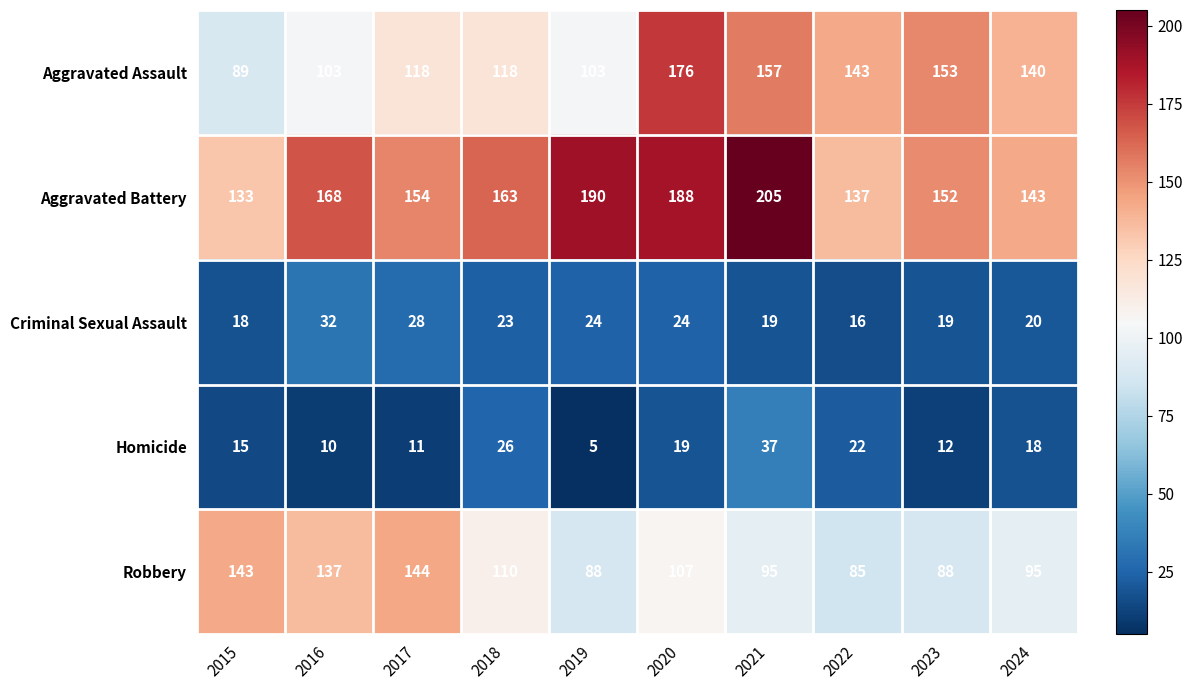

What is the difference between the highest and lowest values at 2022?

127